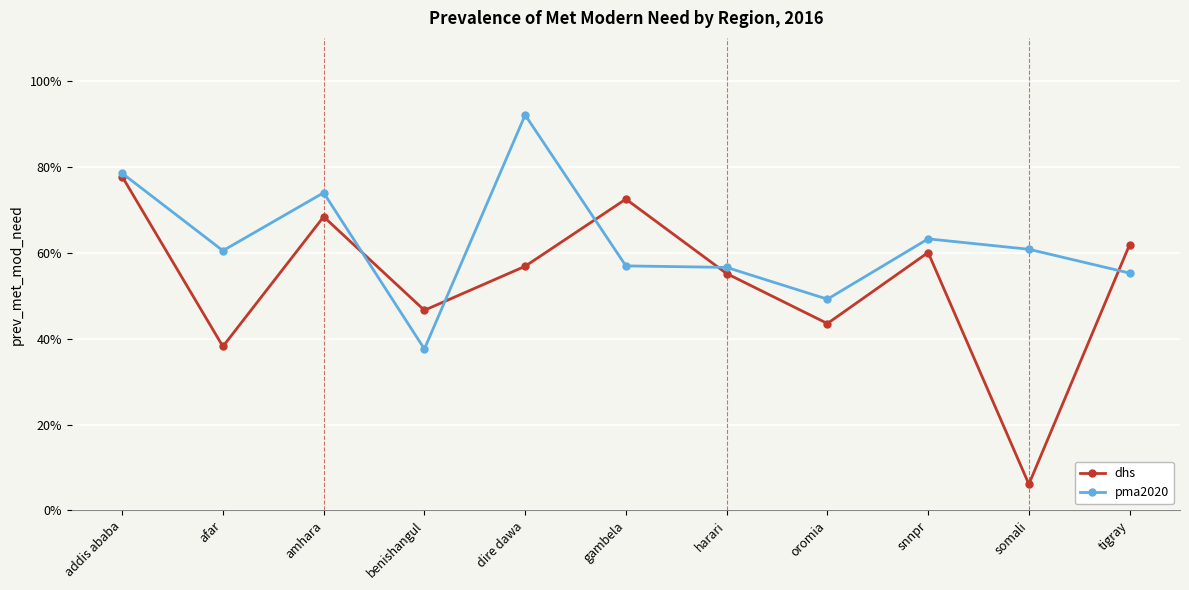

How many interior local peaks does the pma2020 series have?

3